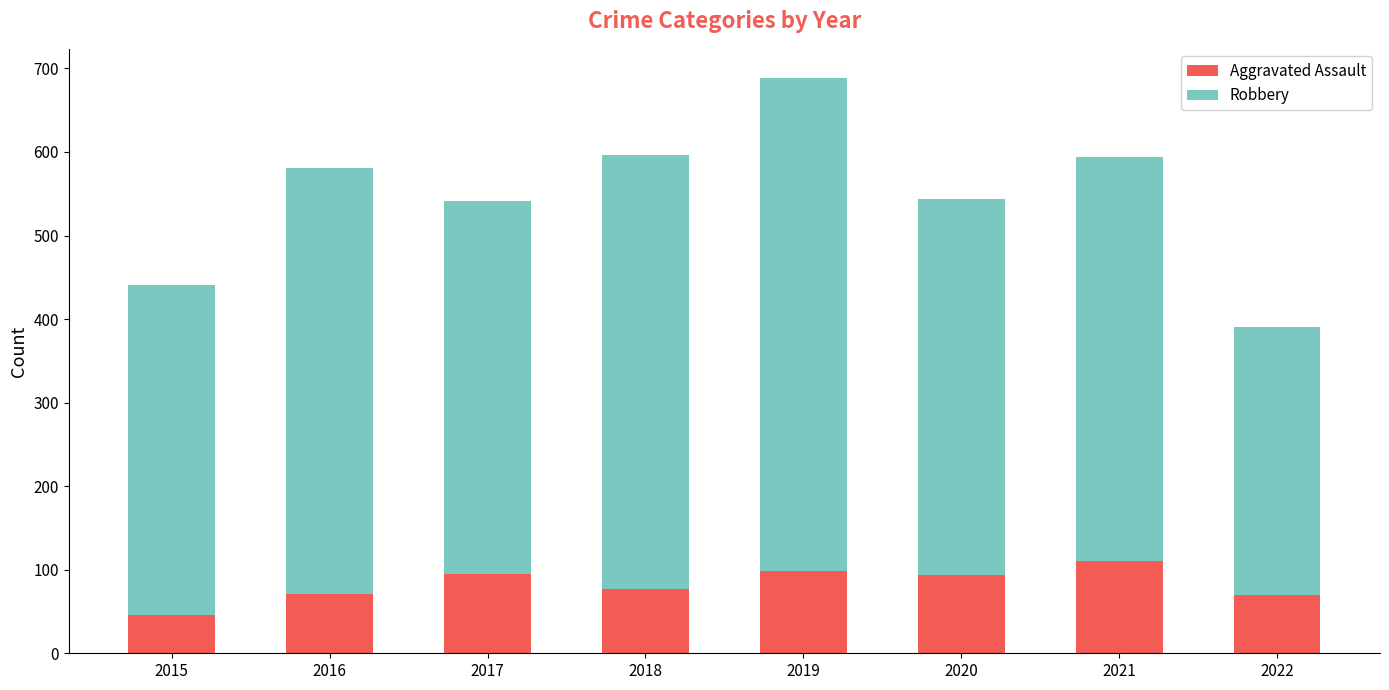

What is the difference between the maximum and minimum values in the Aggravated Assault series?

64